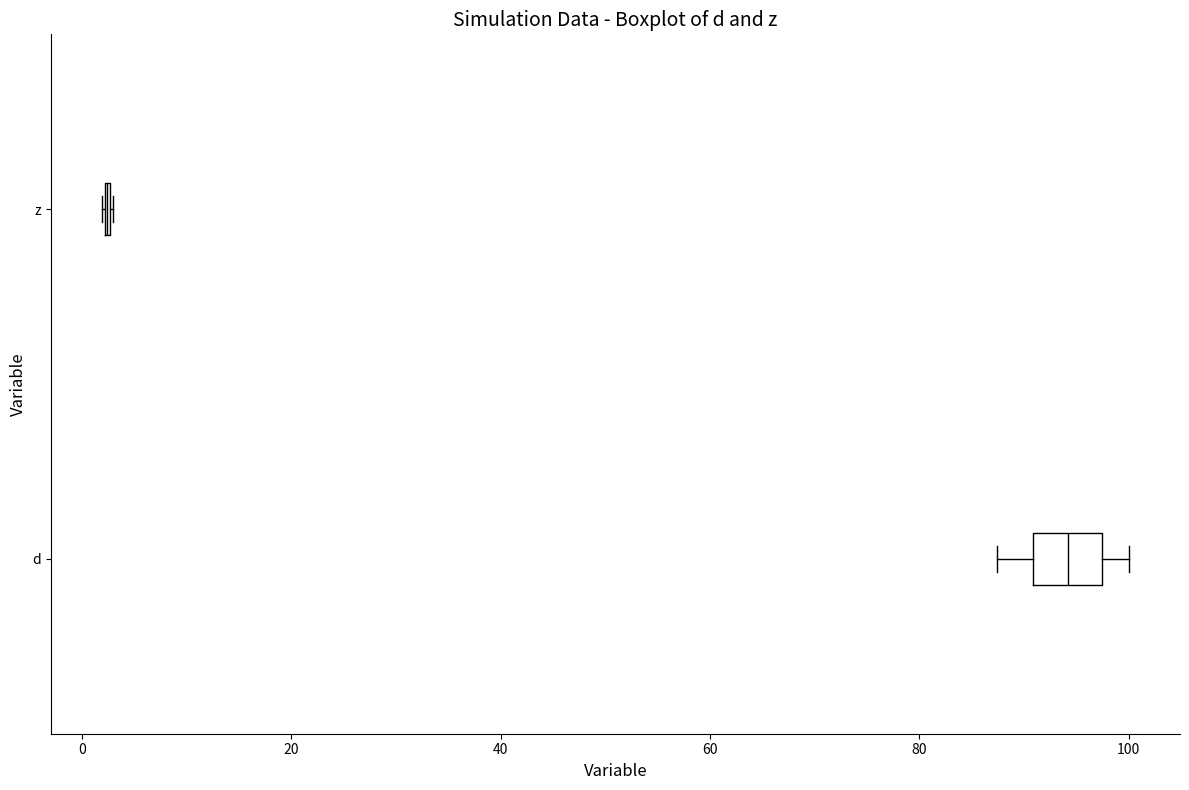

Reading bottom to top, read every box against the x-axis: the position of its median line, the range the box covers, and the ends of its whiskers. The values are not printed on the chart, so give them approximately, as read against the axis.

d: median 94, box 90 to 98, whiskers 88 to 100
z: box collapsed to a line at 2, whiskers 2 to 2